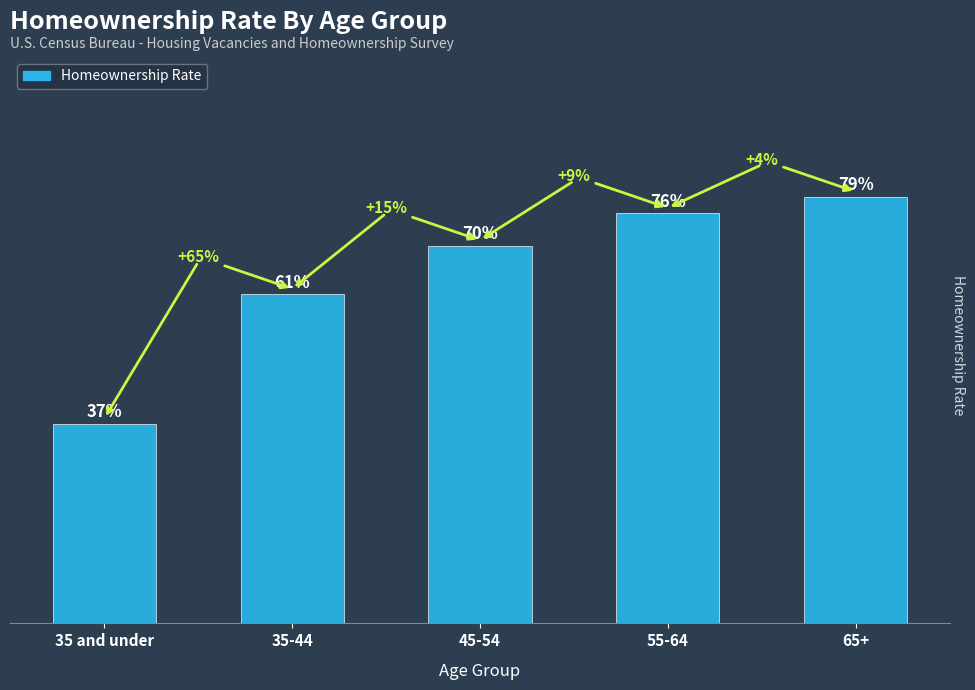

What is the maximum value shown in the chart?

0.8